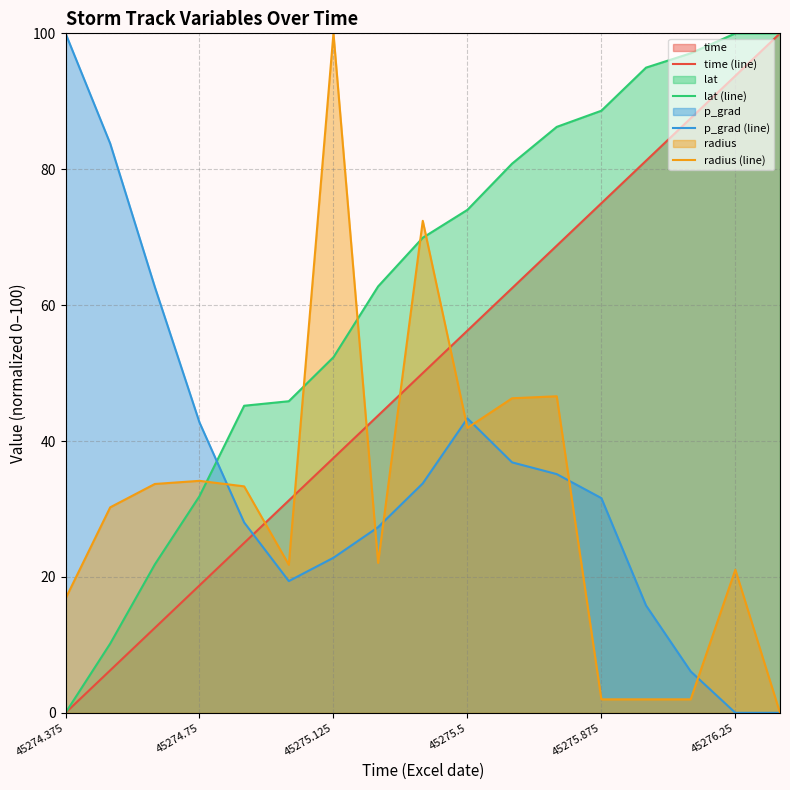

Which series has the largest total across all categories?

lat (line)